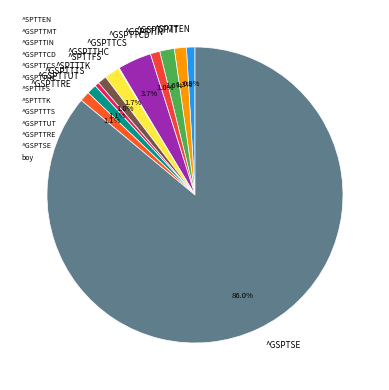

What is the largest slice in the pie chart?

^GSPTSE